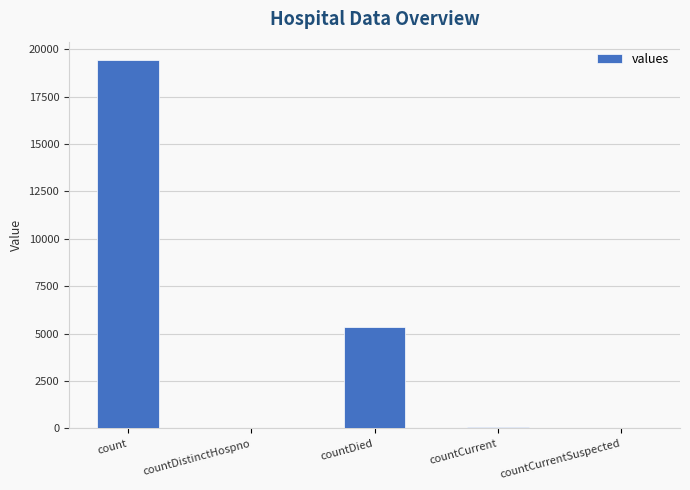

The value at countCurrent is 60. True or false?

True